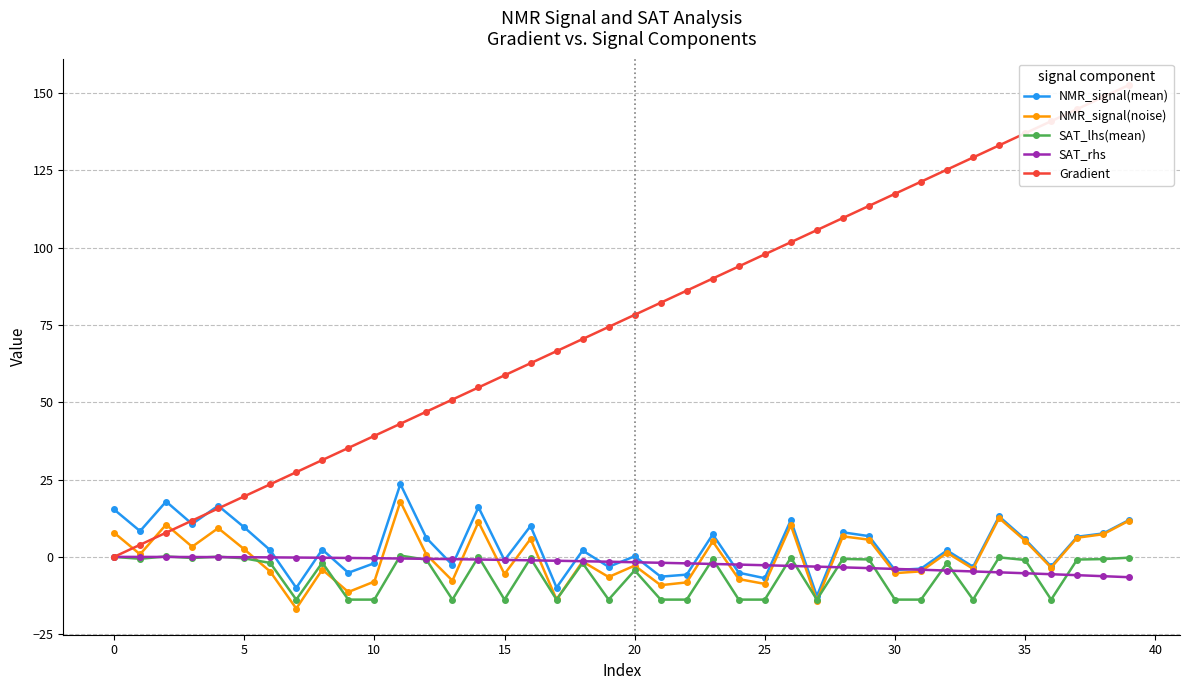

How many negative values does the SAT_rhs series have?

39